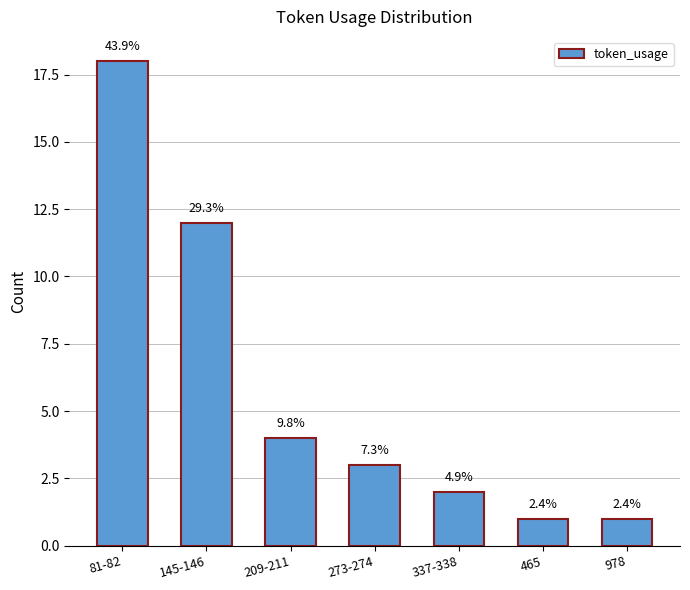

Approximately how many times larger is the value at 209-211 compared to 465?

4.0